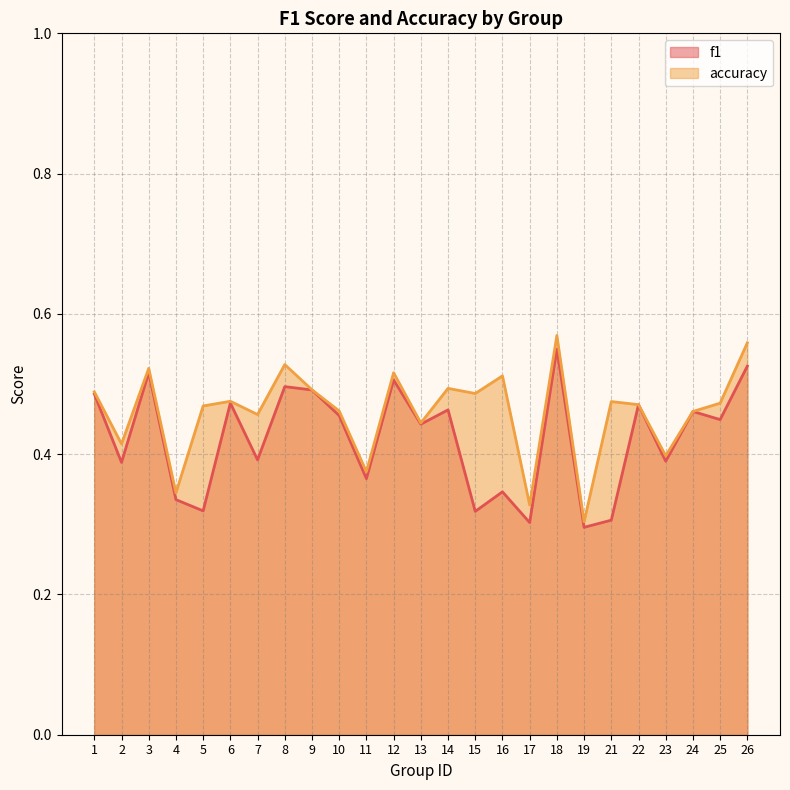

True or false: accuracy has more than 1 points higher than both neighbors.

True